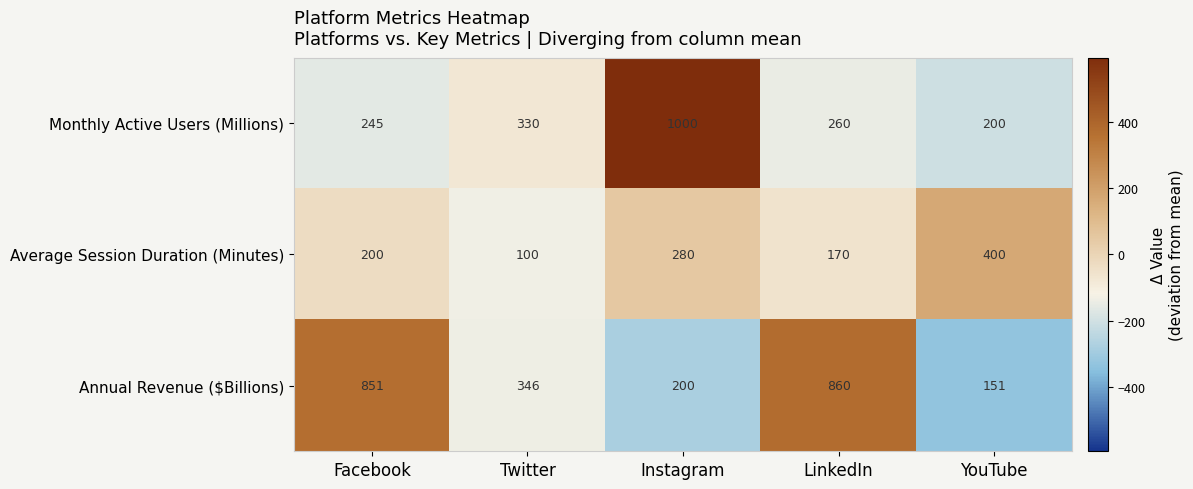

At Twitter, list the series in order from smallest to largest.

Average Session Duration (Minutes), Monthly Active Users (Millions), Annual Revenue ($Billions)